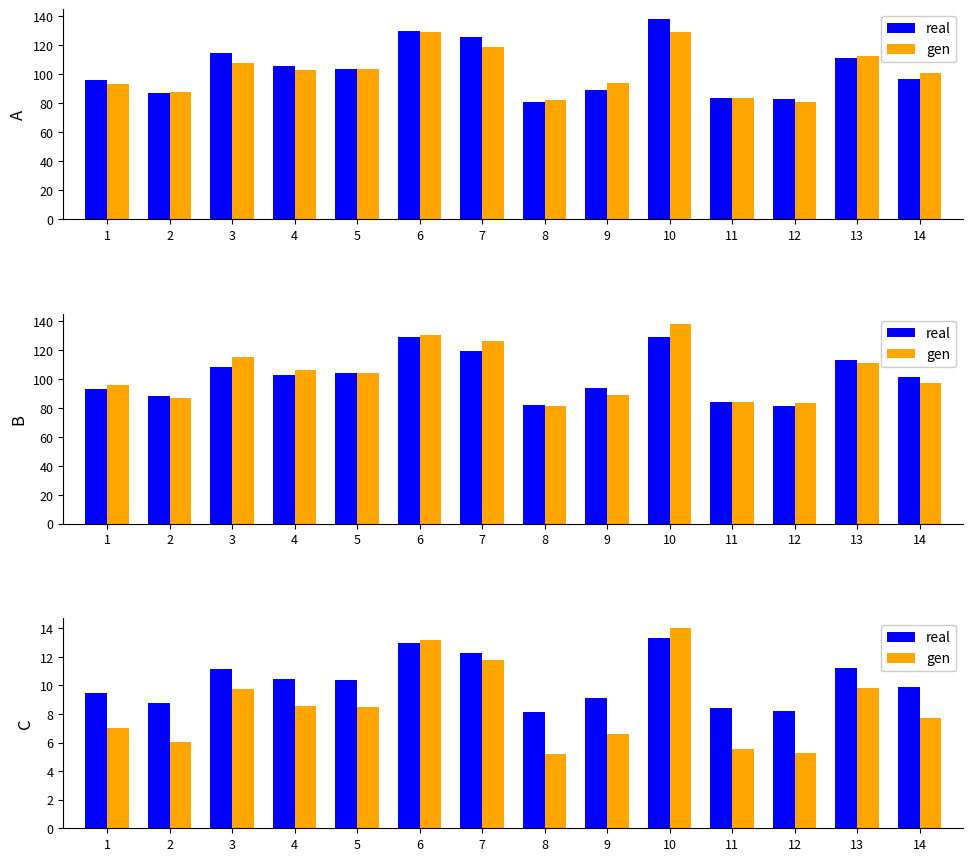

Is the value of gen at 2 greater than the value of real at 10?

No